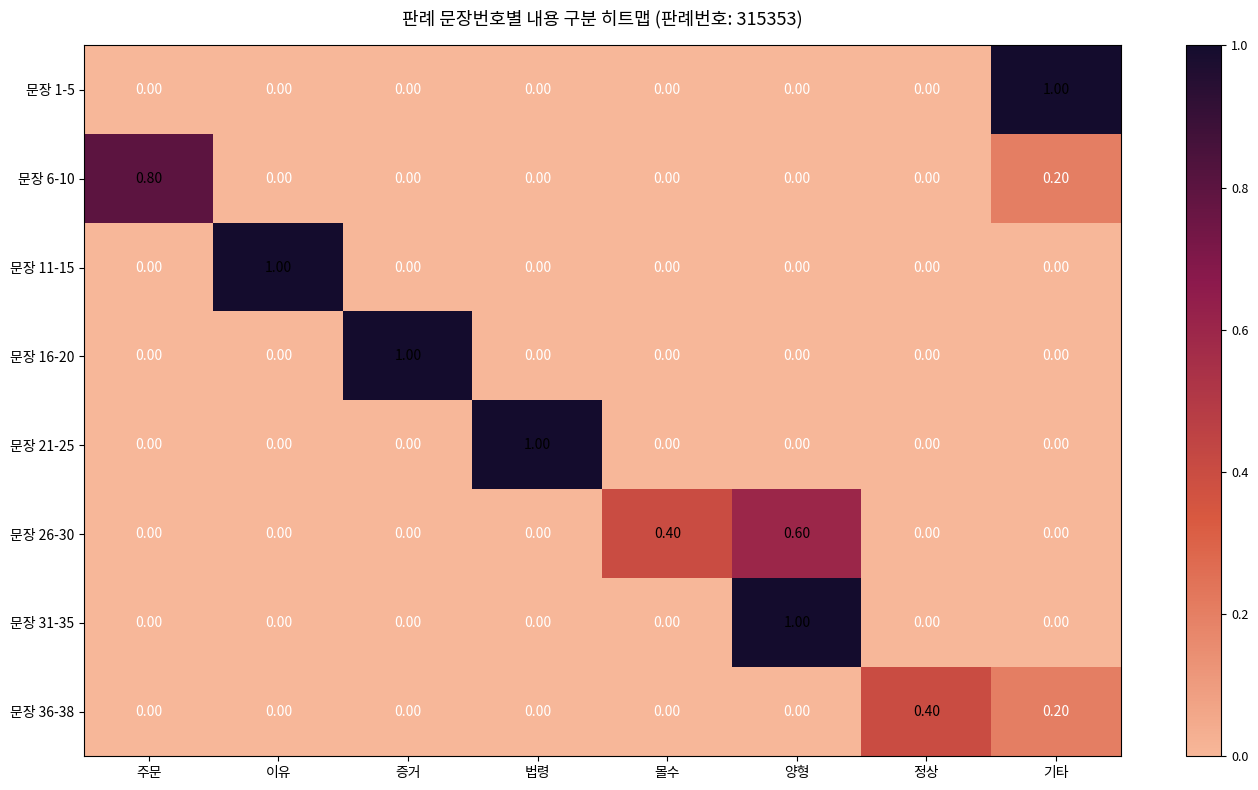

What is the difference between the highest and lowest values at 주문?

0.8